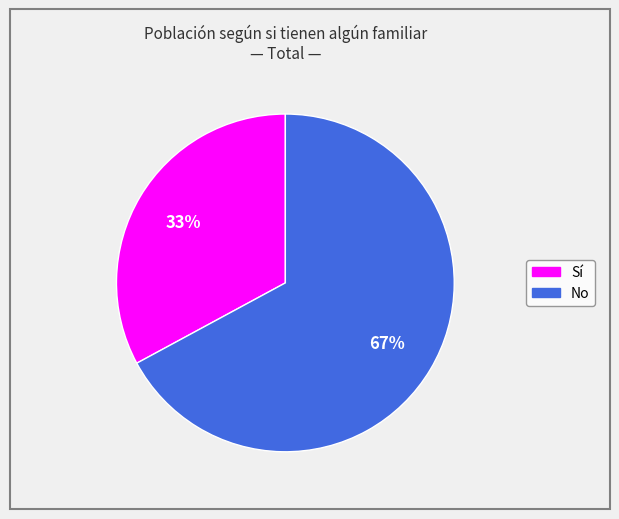

Does any single category account for the majority?

Yes